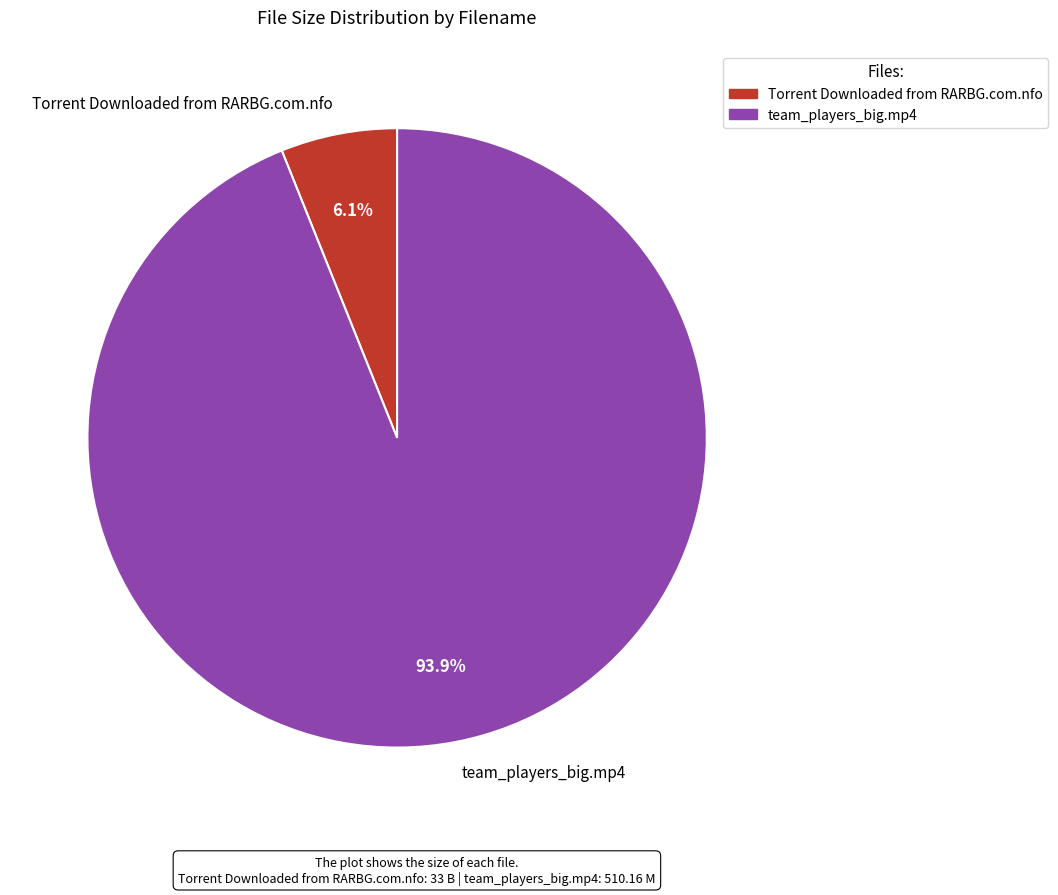

Is it true that team_players_big.mp4 is 99% of the pie?

False